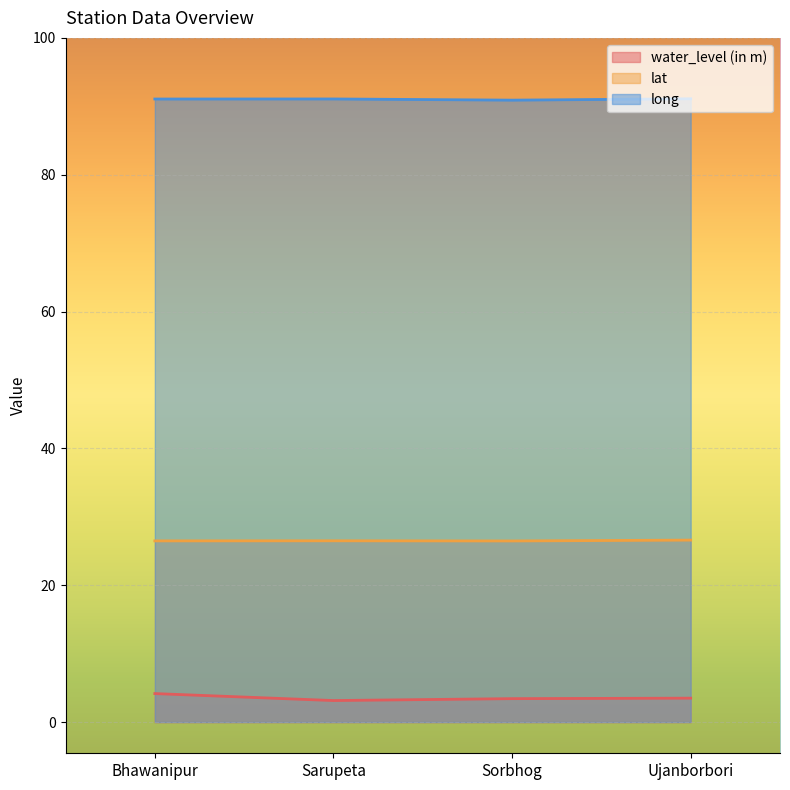

Reading right to left, extract all data points from this chart.

water_level (in m): 3.5	3.4	3.1	4.2
lat: 26.6	26.5	26.5	26.5
long: 91.1	90.9	91.1	91.1